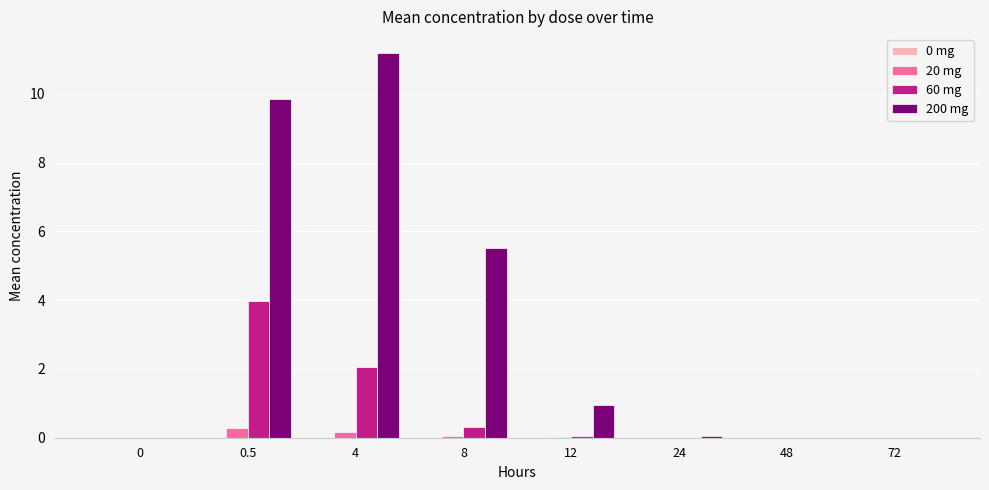

Which series has the largest total across all categories?

200 mg